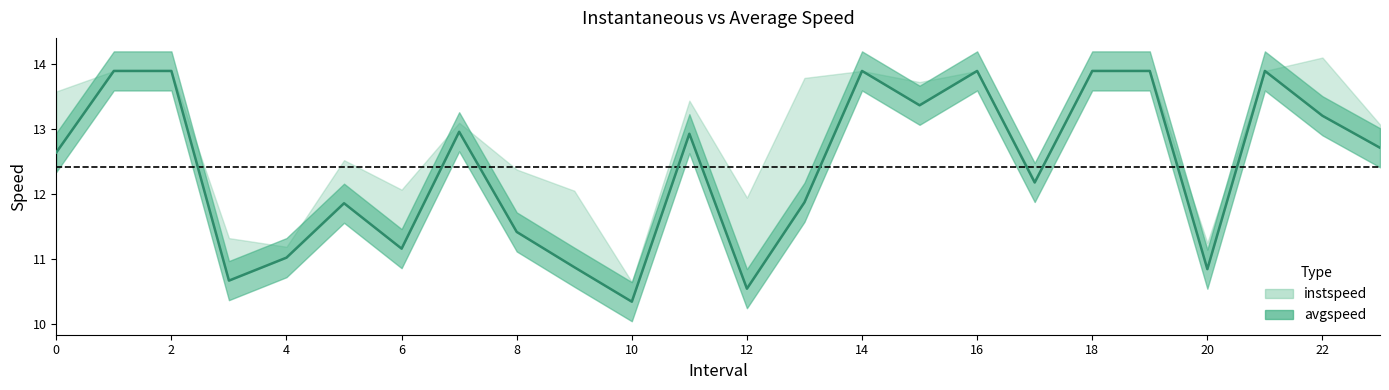

Reading left to right, what are all the values shown in this chart?

0=12.6	1=13.9	2=13.9	3=10.7	4=11.0	5=11.9	6=11.2	7=13.0	8=11.4	9=10.9	10=10.3	11=12.9	12=10.5	13=11.9	14=13.9	15=13.4	16=13.9	17=12.2	18=13.9	19=13.9	20=10.8	21=13.9	22=13.2	23=12.7